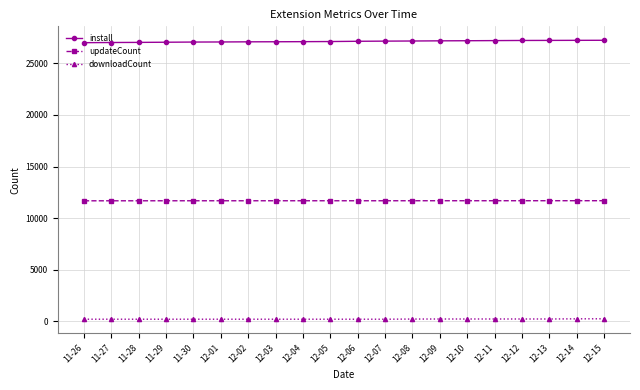

How many lines are shown in the chart?

3